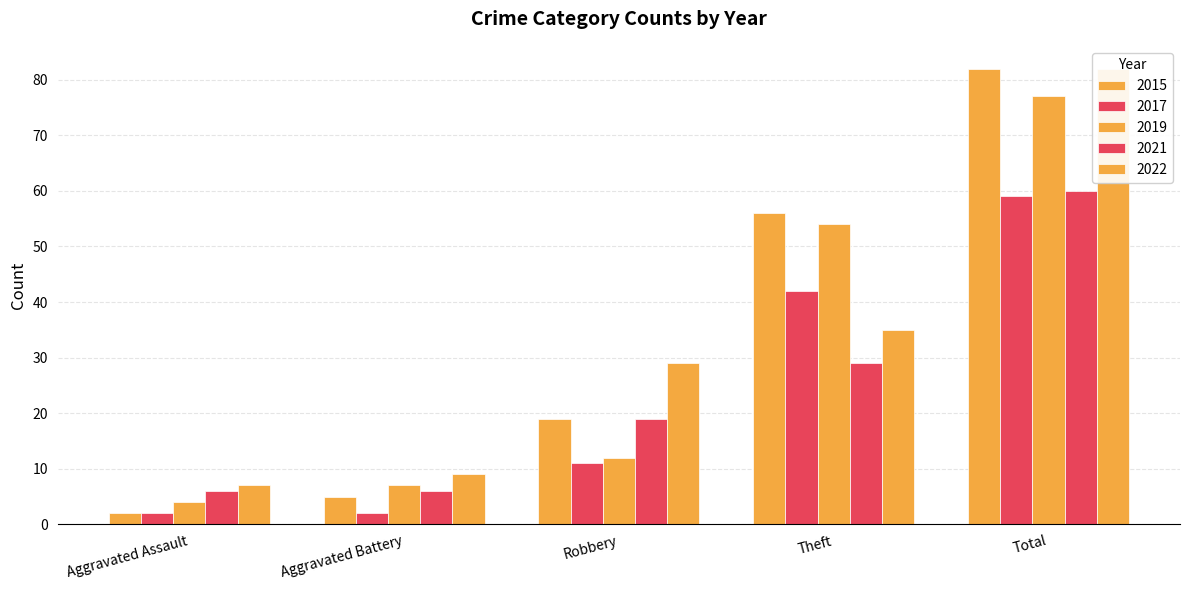

Are the bars horizontal?

No